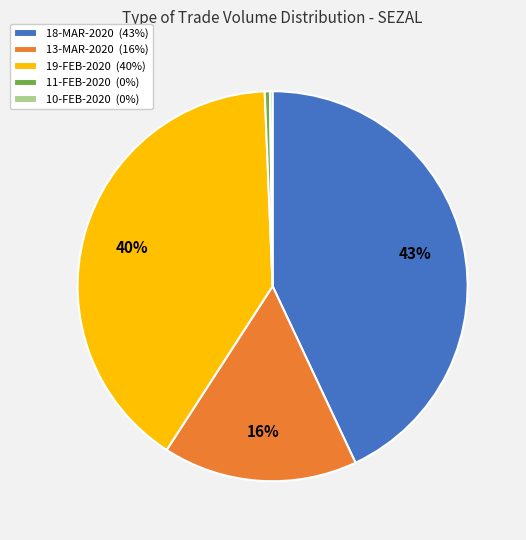

To the nearest percent, what is the difference between the 11-FEB-2020 and 18-MAR-2020 slice percentages?

43%